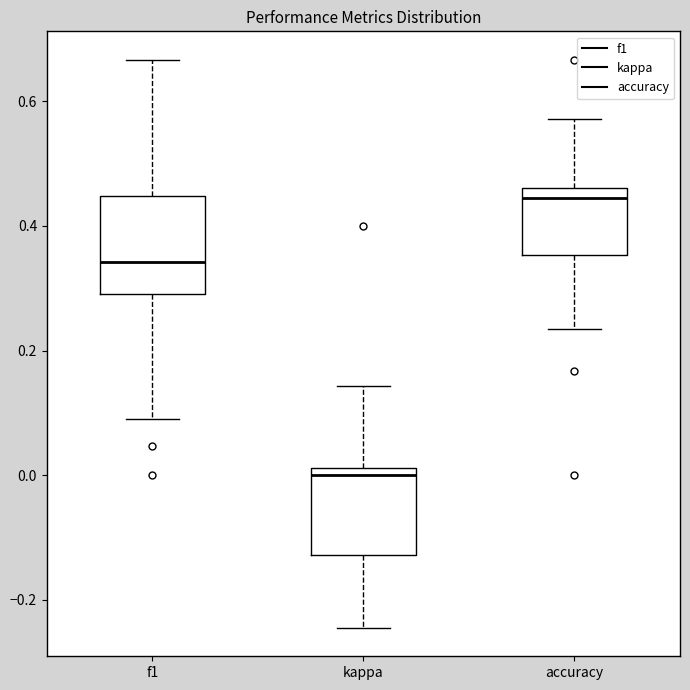

Reading left to right, read every box against the y-axis: the position of its median line, the range the box covers, and the ends of its whiskers. The values are not printed on the chart, so give them approximately, as read against the axis.

f1: median 0.34, box 0.30 to 0.44, whiskers 0.08 to 0.66
kappa: median 0.00, box -0.12 to 0.02, whiskers -0.24 to 0.14
accuracy: median 0.44, box 0.36 to 0.46, whiskers 0.24 to 0.58